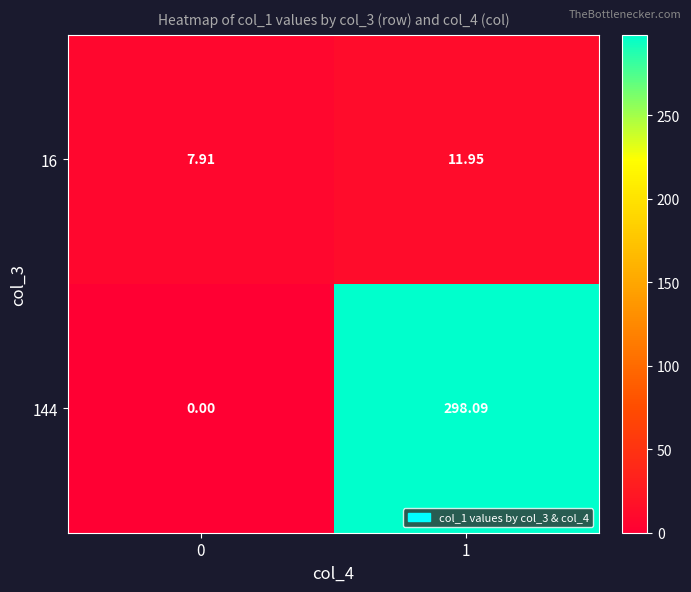

At 0, list the series in order from smallest to largest.

144, 16